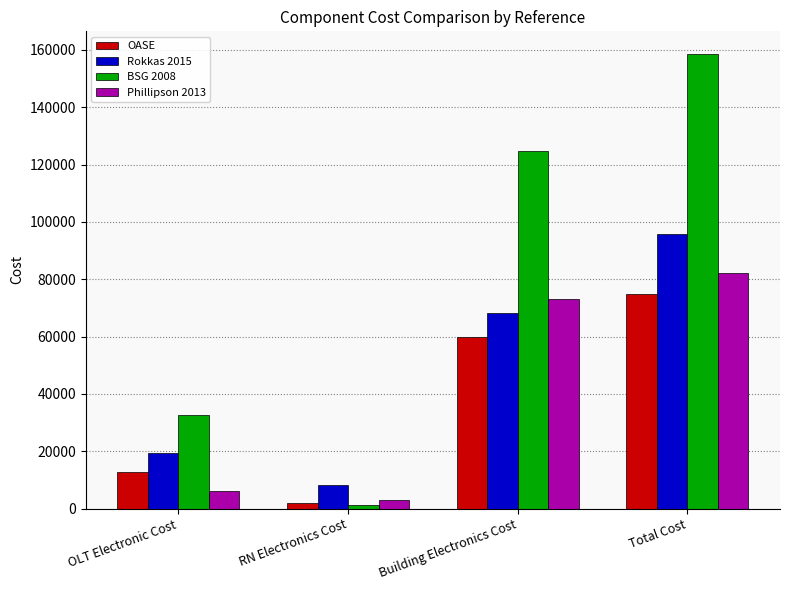

What is the minimum value shown in the chart?

1194.4